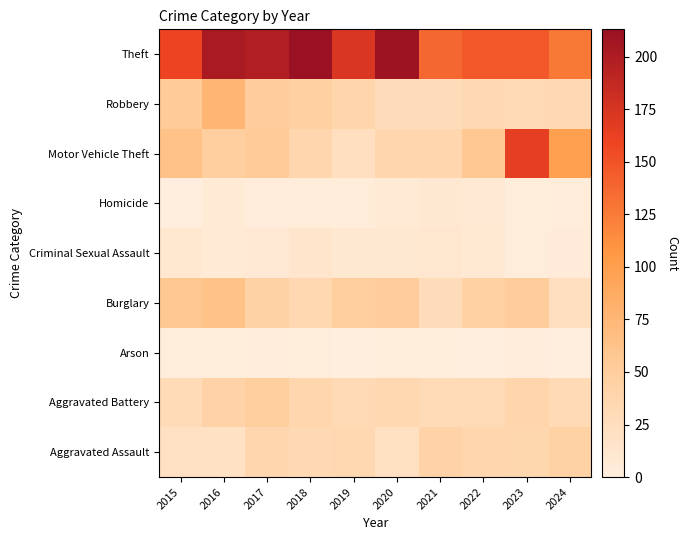

List the series in order of their peak value, highest first.

Theft, Motor Vehicle Theft, Robbery, Burglary, Aggravated Battery, Aggravated Assault, Criminal Sexual Assault, Homicide, Arson